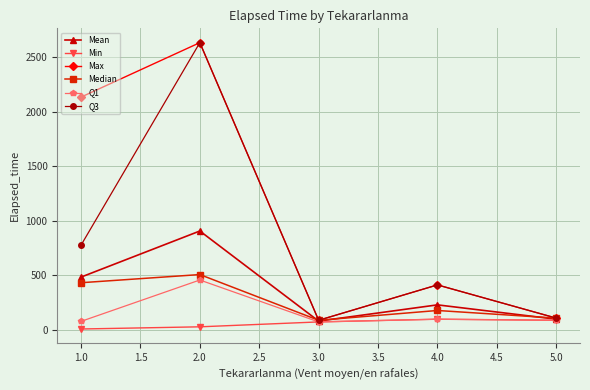

What is the maximum value for Max?

2635.0